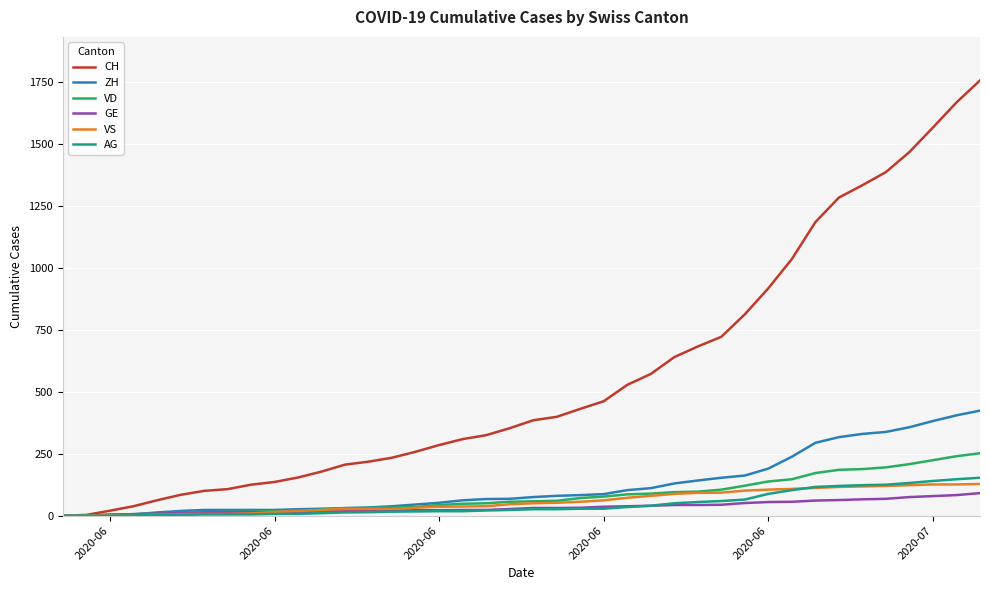

What is the highest value of the VS series?

128